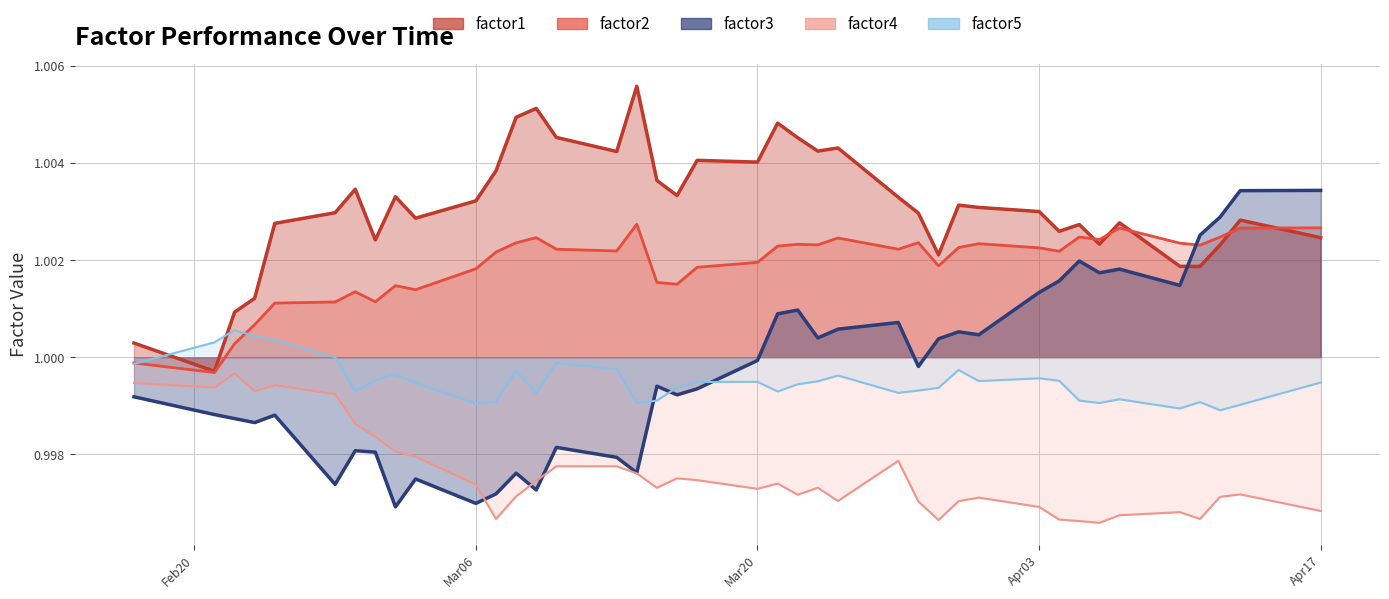

How many times do factor4 and factor3 cross each other?

3